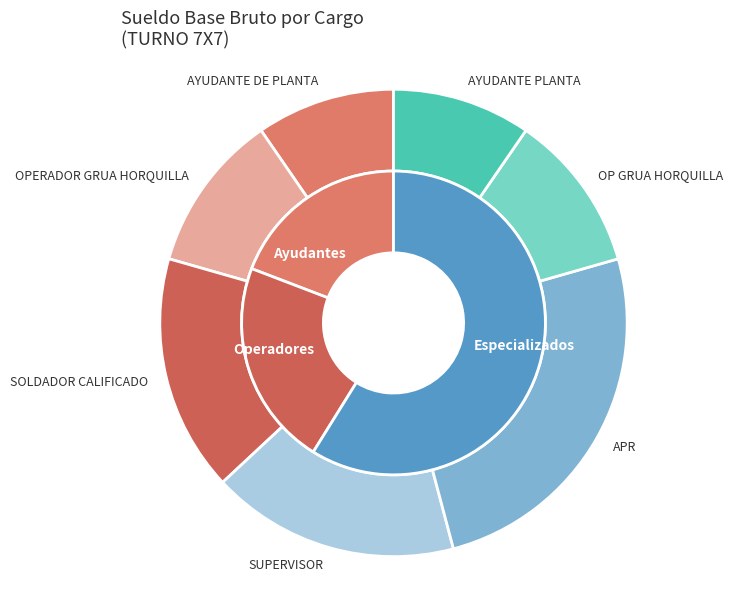

What is the largest slice in the pie chart?

APR